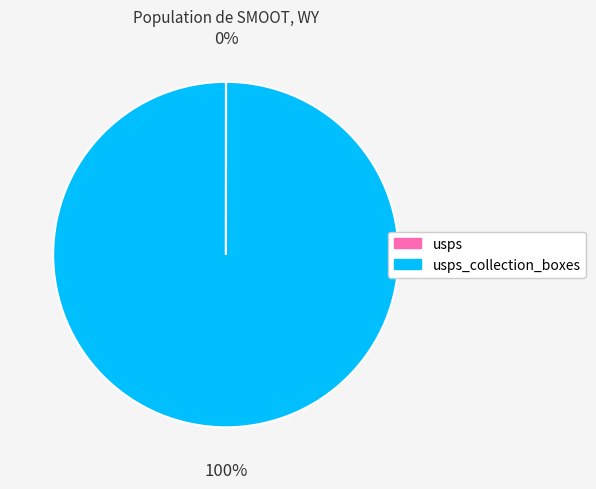

To the nearest percent, what is the average slice percentage?

50%